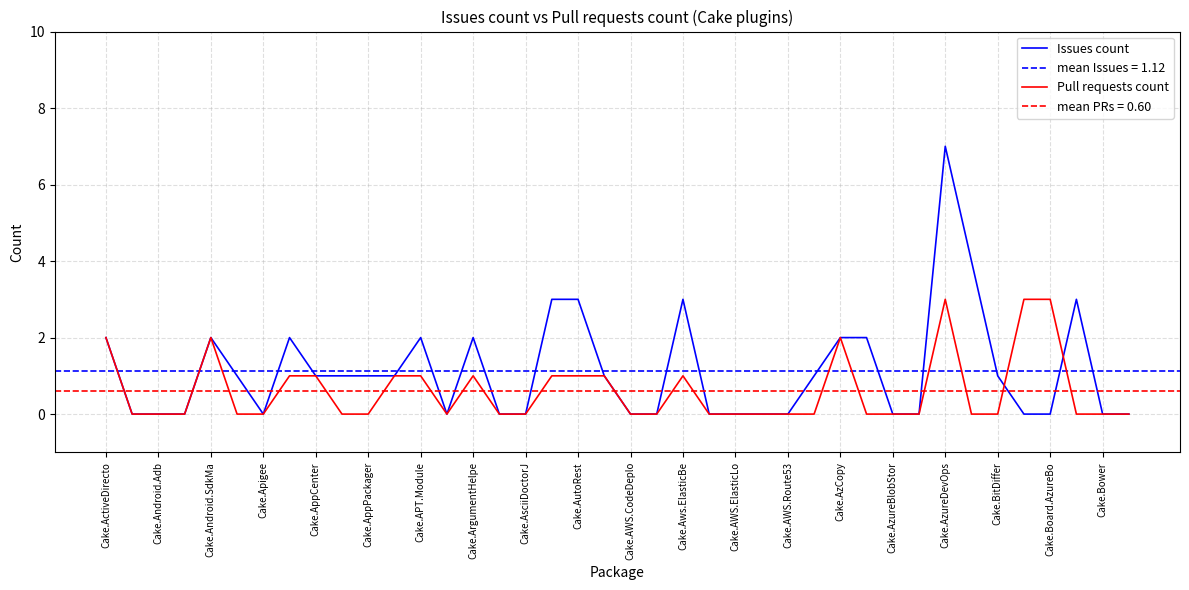

The Pull requests count series shows 3 at Cake.AzCopy. True or false?

False